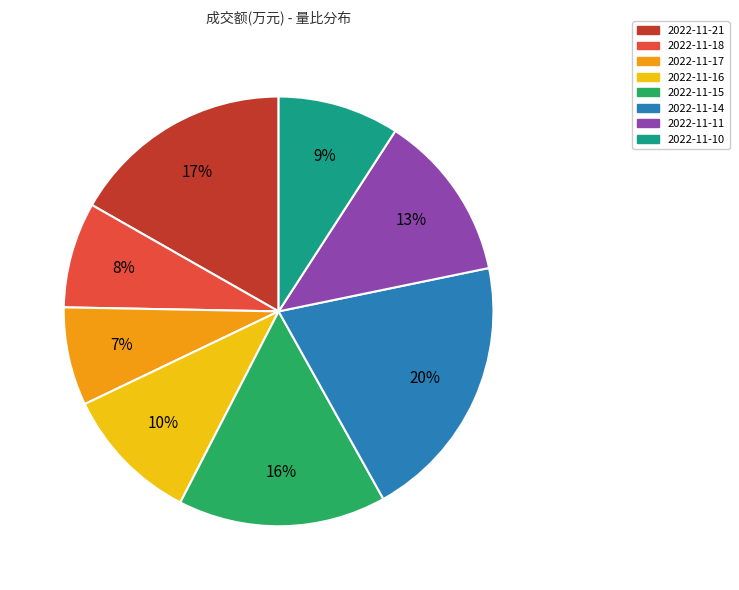

To the nearest percent, what is the difference between the 2022-11-11 and 2022-11-18 slice percentages?

5%